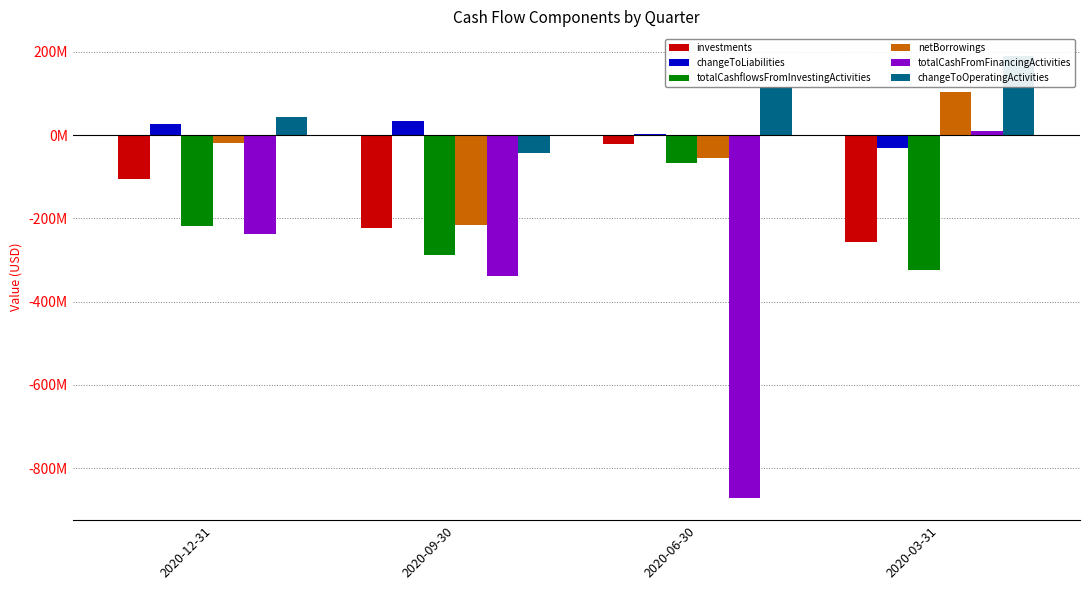

What is the label of the 4th bar from the right?

2020-12-31